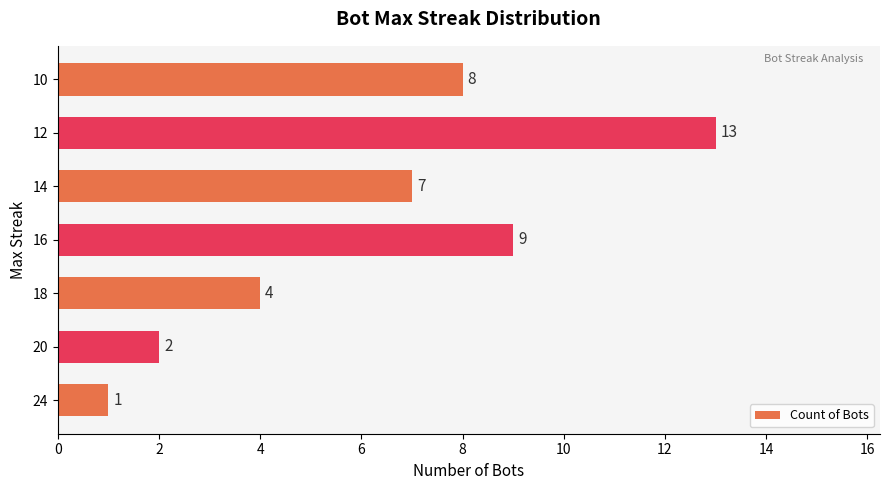

Between 24 and 16, which is larger?

16